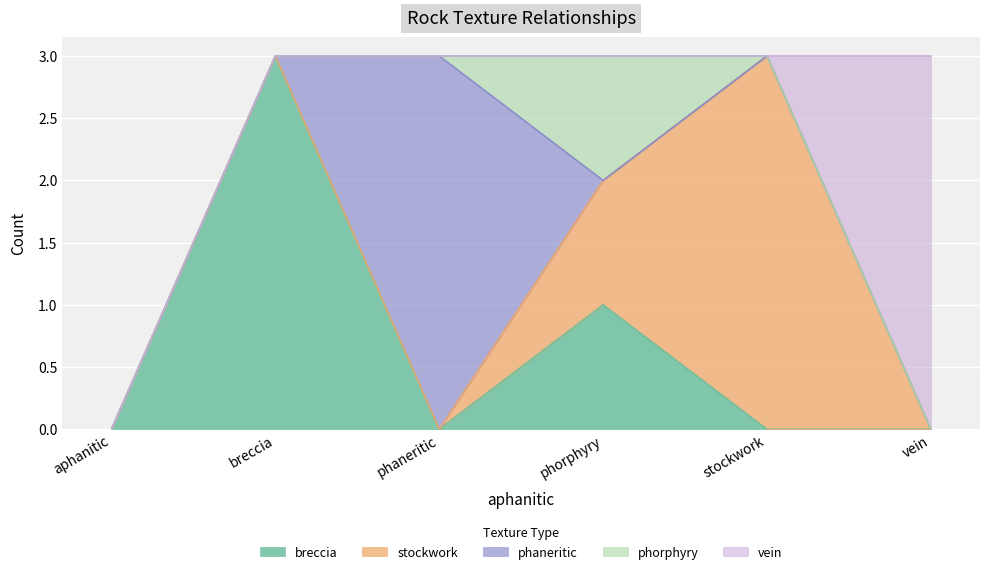

Which label corresponds to the largest value in the chart?

breccia